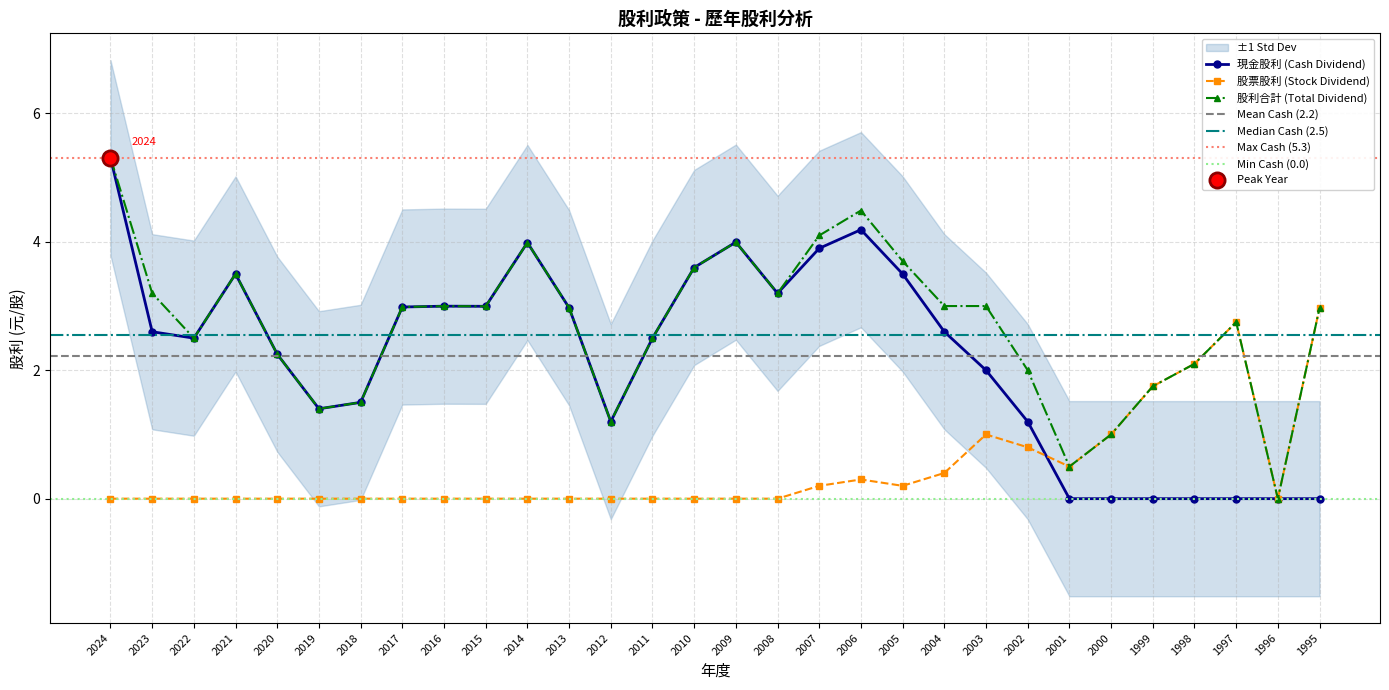

At how many categories does at least one series exceed 5?

1